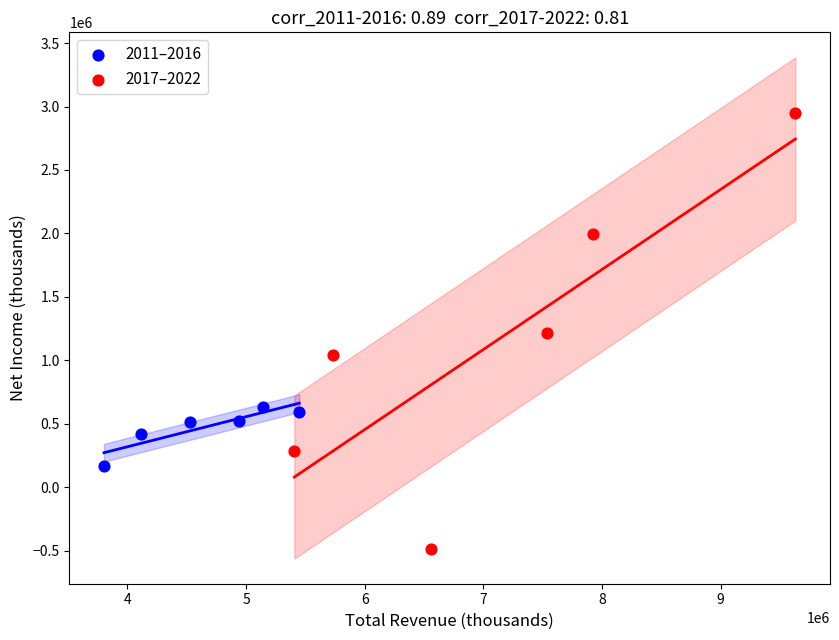

What are all the series names shown in the legend?

2011–2016, 2017–2022